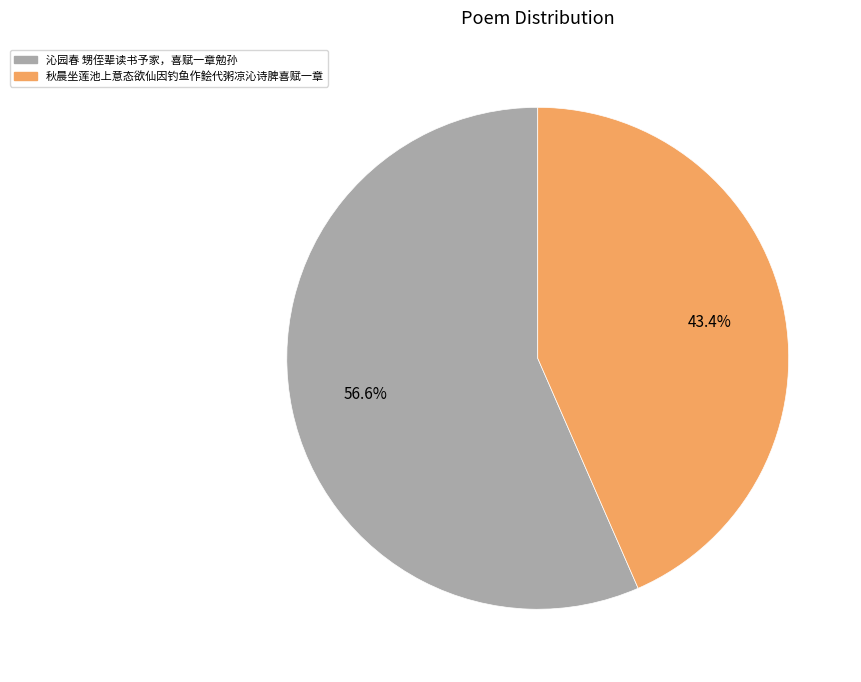

Which slice is the smallest?

秋晨坐莲池上意态欲仙因钓鱼作鲙代粥凉沁诗脾喜赋一章